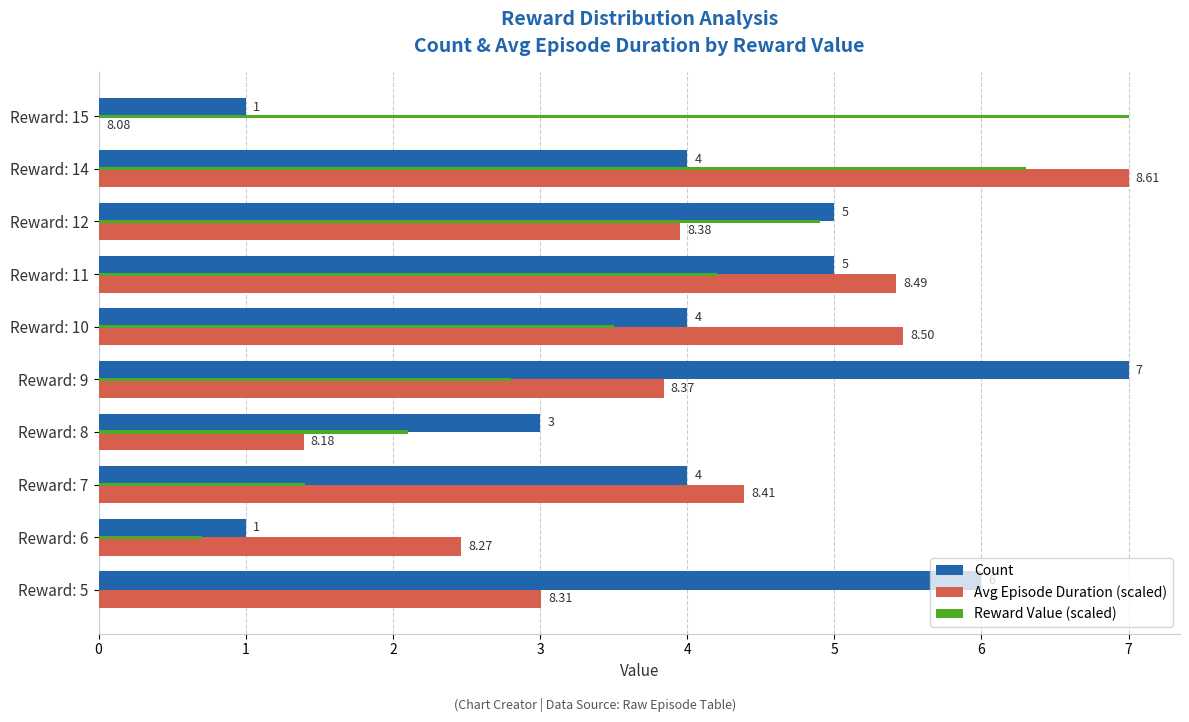

What is the sum of all Count values?

40.0